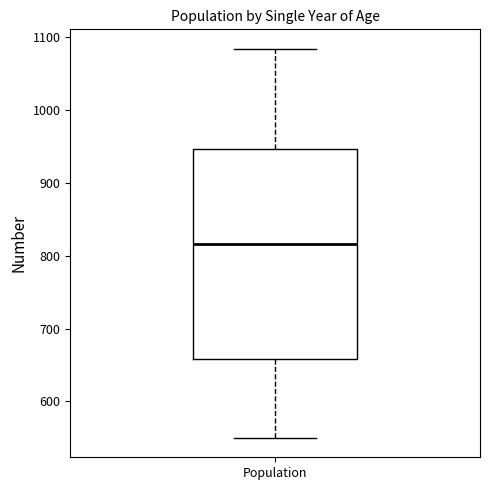

Where is the upper edge of the box for Population on the y-axis? The values are not printed on the chart, so give them approximately, as read against the axis.

950